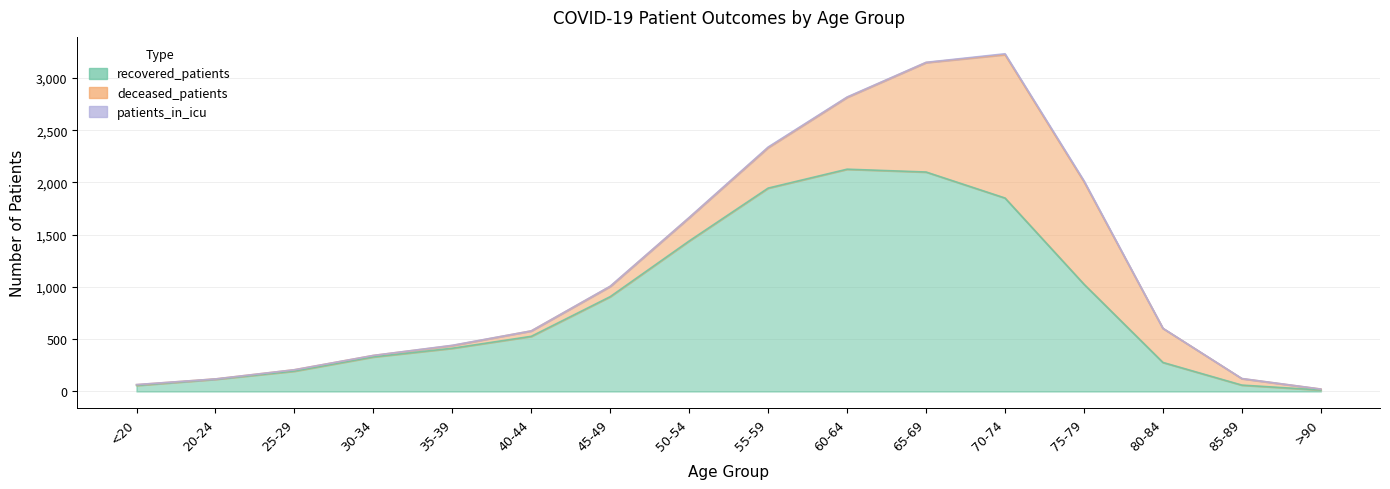

What is the label of the 8th point from the left?

50-54